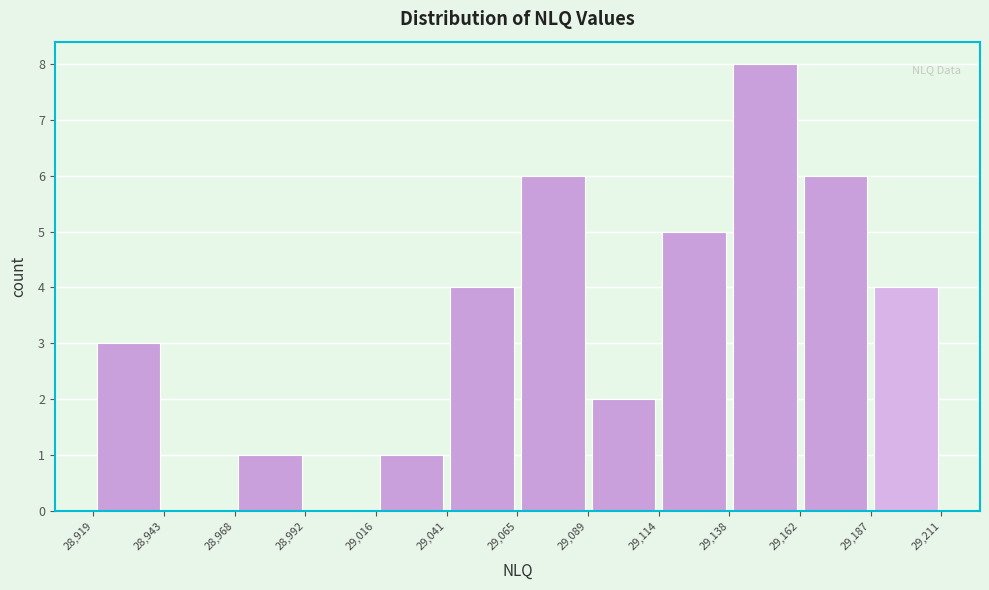

Reading left to right, transcribe this chart: for each bar, give the range it covers on the x-axis and its height. The values are not printed on the chart, so give them approximately, as read against the axis.

28,919 to 28,943: 3
28,943 to 28,968: 0
28,968 to 28,992: 1
28,992 to 29,016: 0
29,016 to 29,041: 1
29,041 to 29,065: 4
29,065 to 29,089: 6
29,089 to 29,114: 2
29,114 to 29,138: 5
29,138 to 29,162: 8
29,162 to 29,187: 6
29,187 to 29,211: 4